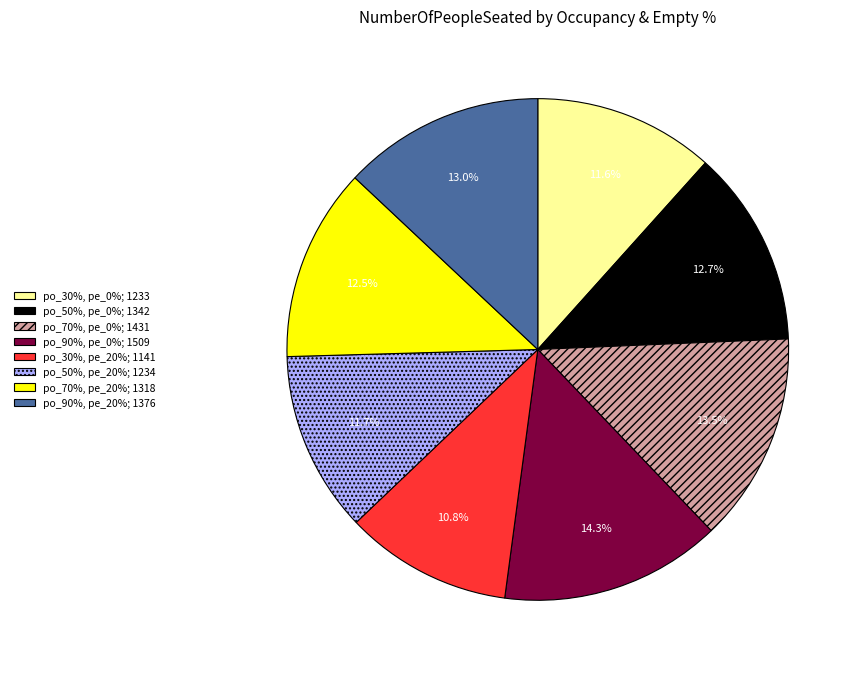

To the nearest percent, what is the average slice percentage?

12%